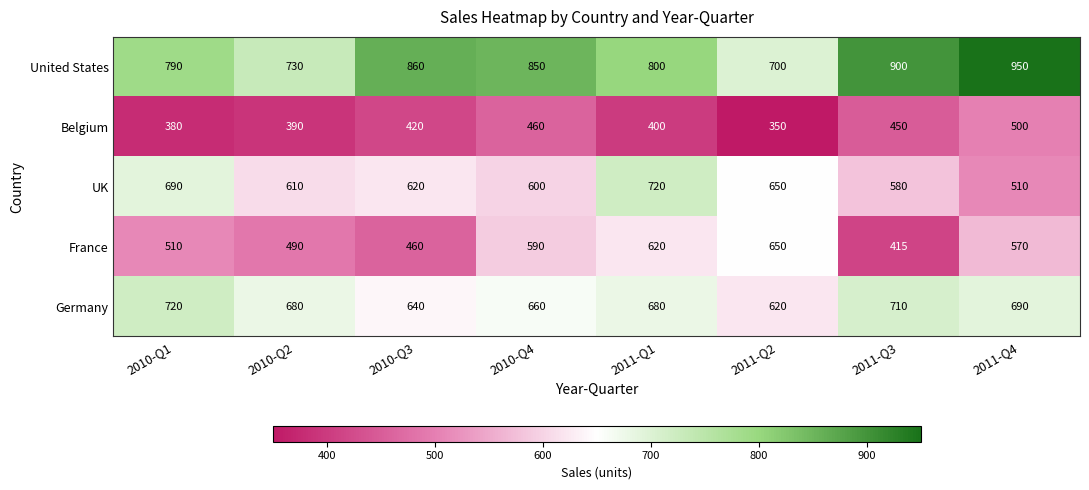

What is the minimum value for France?

415